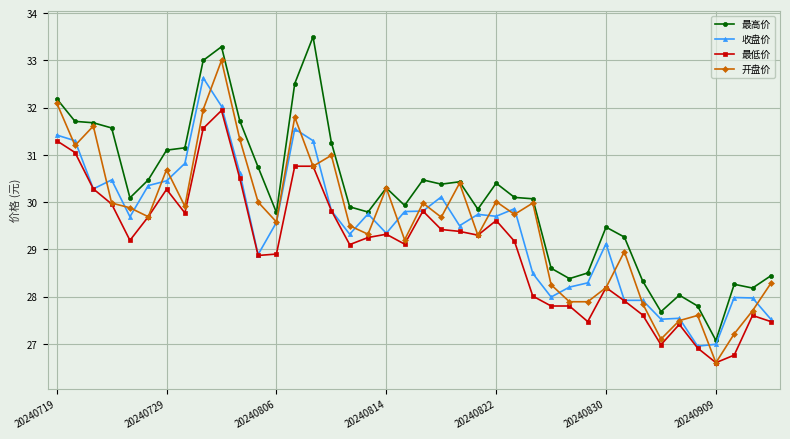

True or false: 最高价 and 最低价 cross at least once.

False